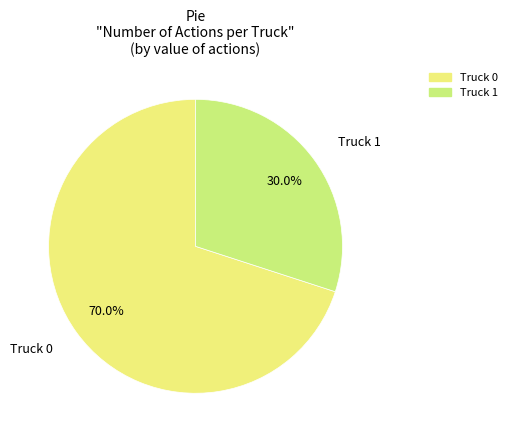

To the nearest percent, what percentage of the pie is Truck 0?

70%